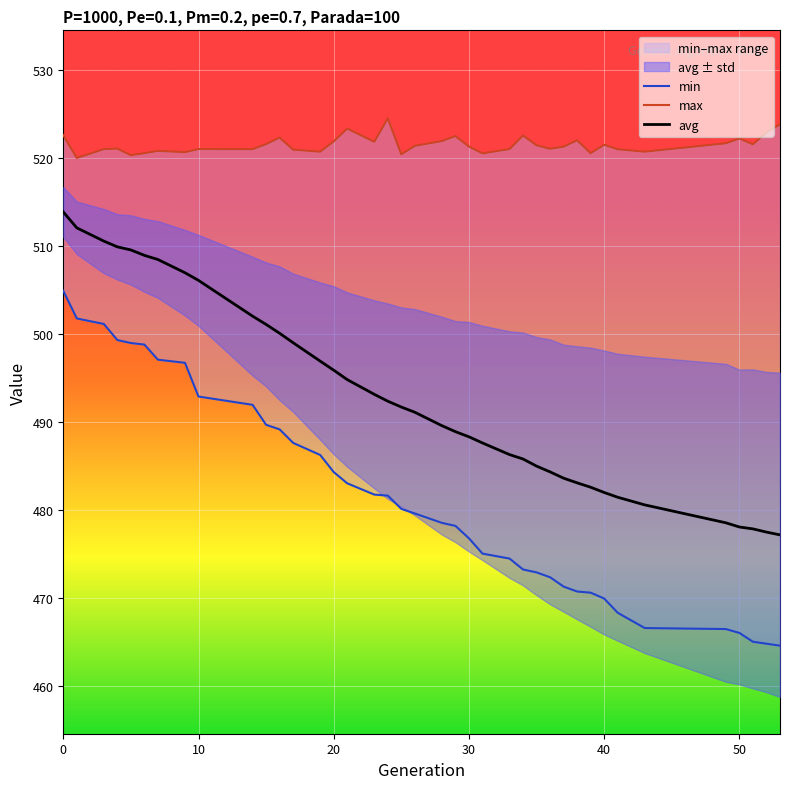

What is the maximum value for avg?

513.9